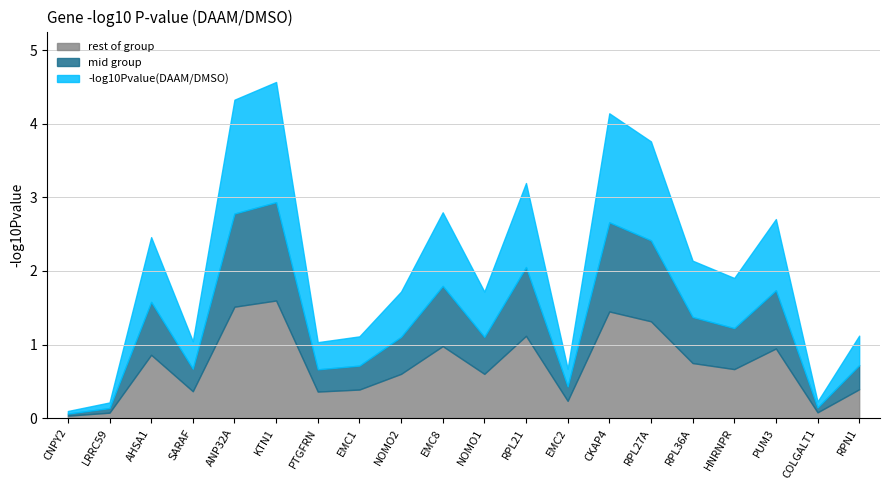

What is the smallest value displayed?

0.1